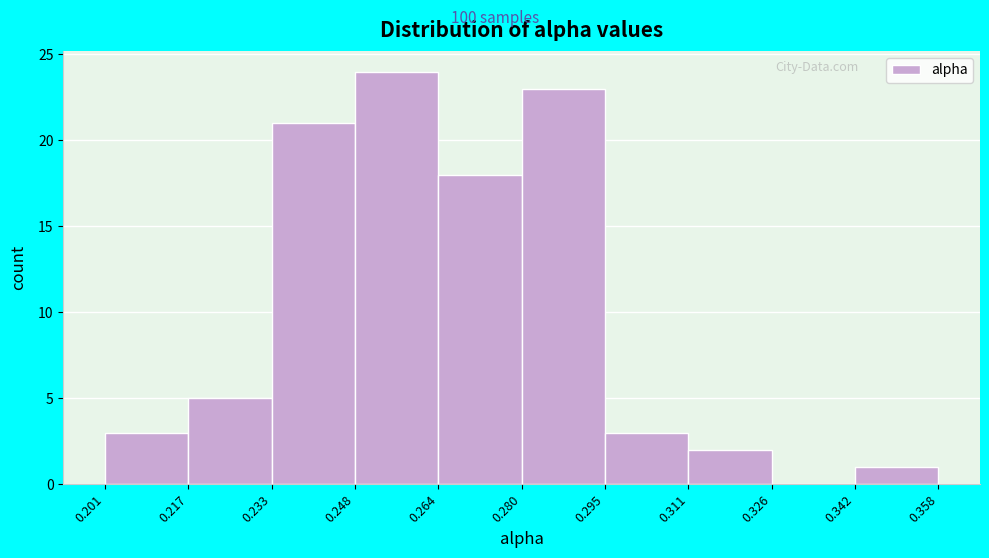

Reading left to right, transcribe this chart: for each bar, give the range it covers on the x-axis and its height. The values are not printed on the chart, so give them approximately, as read against the axis.

0.201 to 0.217: 3
0.217 to 0.233: 5
0.233 to 0.248: 21
0.248 to 0.264: 24
0.264 to 0.280: 18
0.280 to 0.295: 23
0.295 to 0.311: 3
0.311 to 0.326: 2
0.326 to 0.342: 0
0.342 to 0.358: 1